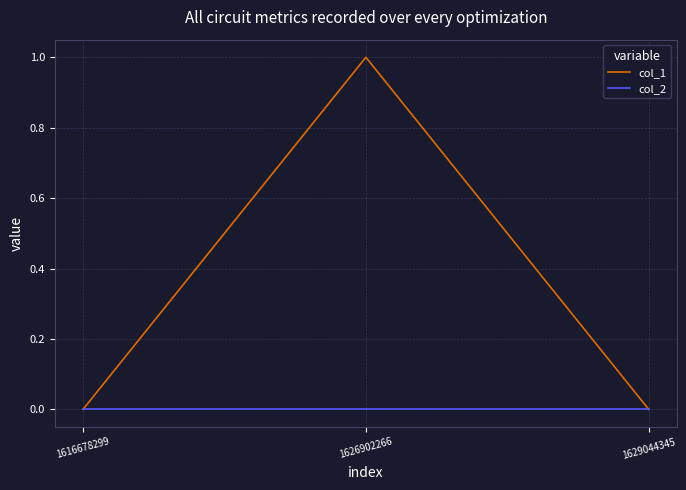

What is the total value across all series at 1626902266?

1